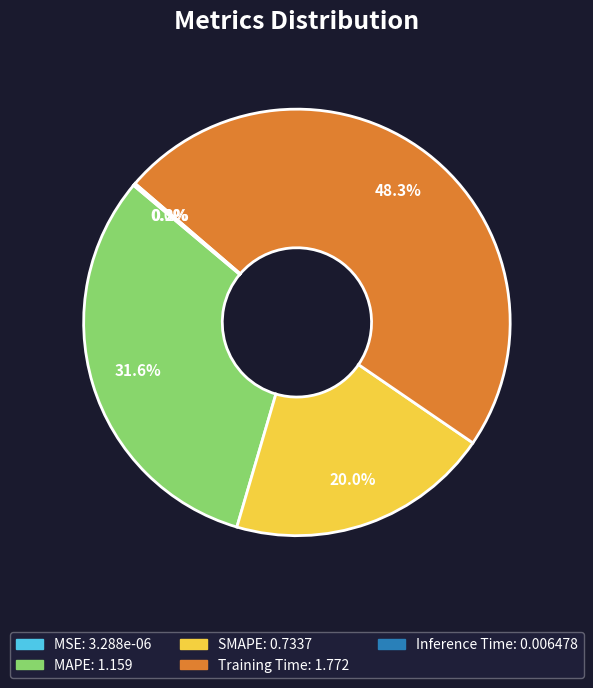

Approximately how many times larger is the value at SMAPE compared to MAPE?

0.6